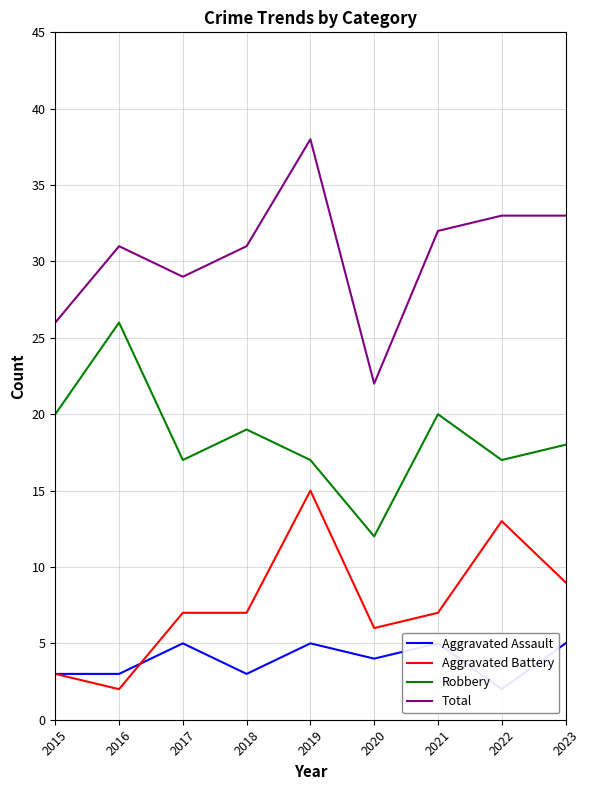

How many values in the Aggravated Assault series exceed 4?

4